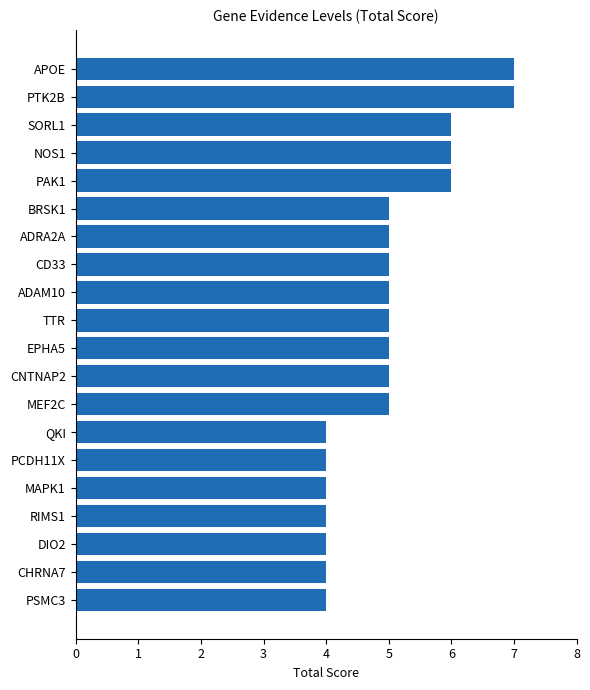

What is the difference between the second highest and second lowest values?

3